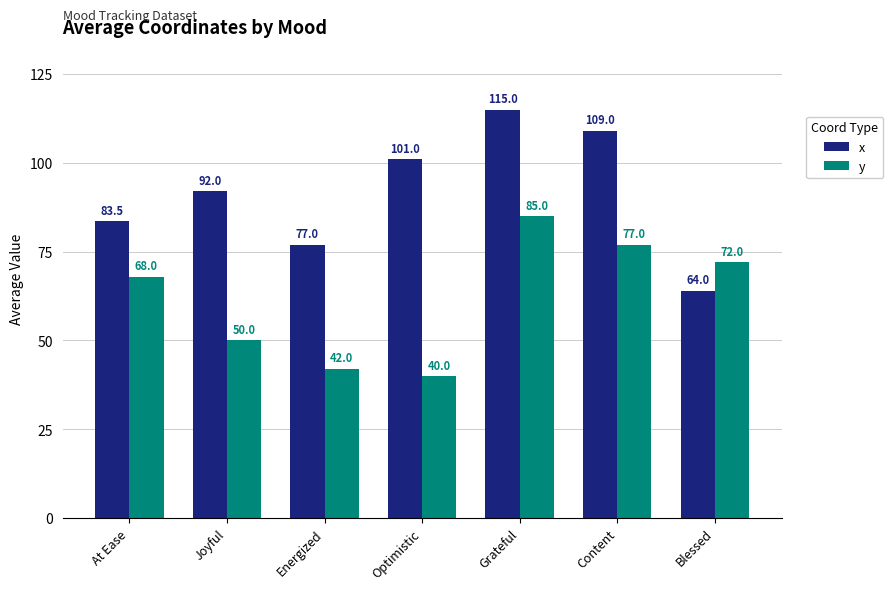

List the labels in order of x value, largest first.

Grateful, Content, Optimistic, Joyful, At Ease, Energized, Blessed